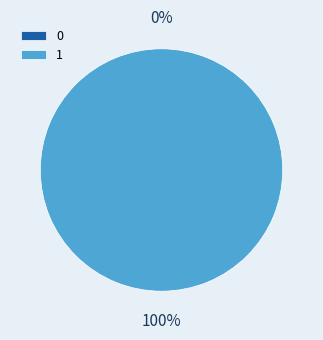

True or false: 0 accounts for 13% of the total.

False